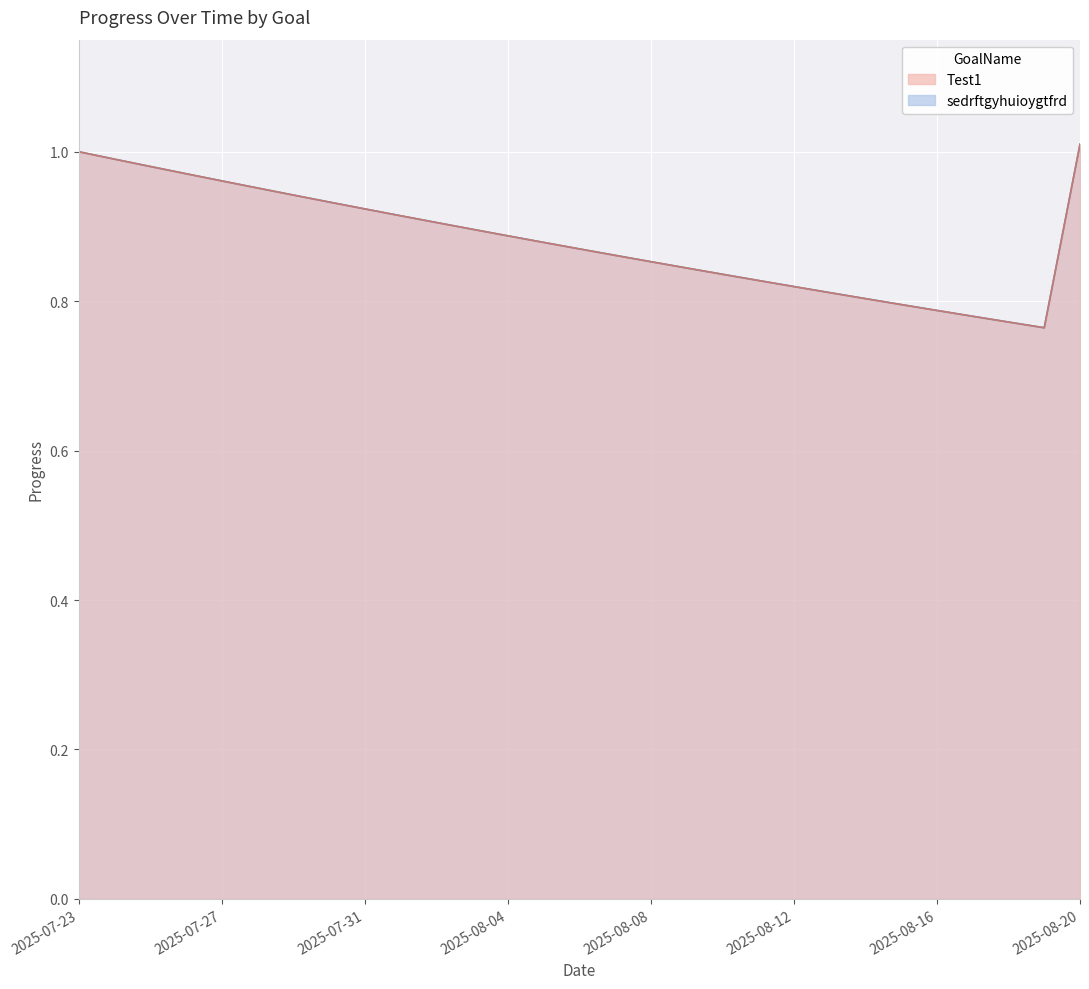

Between 2025-07-24 and 2025-08-02, which series saw the biggest shift?

Test1